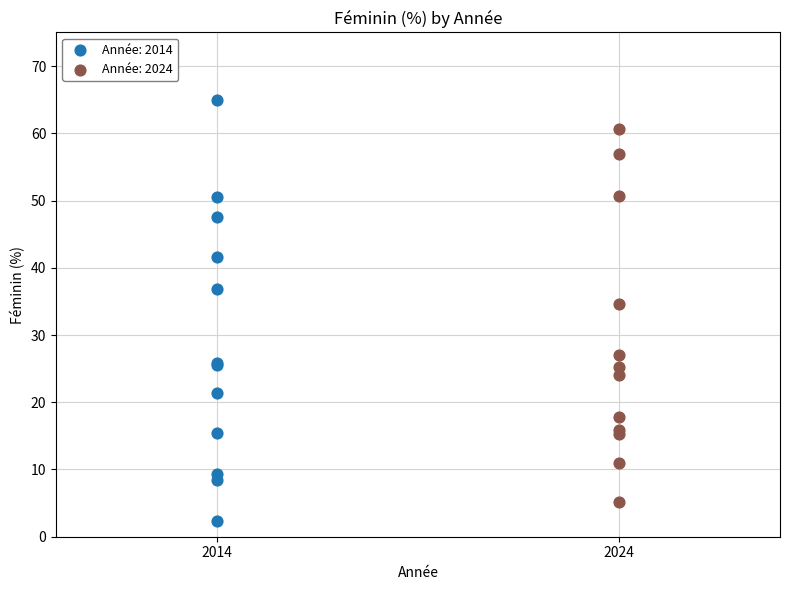

Which series reaches the maximum Y coordinate?

Année: 2014